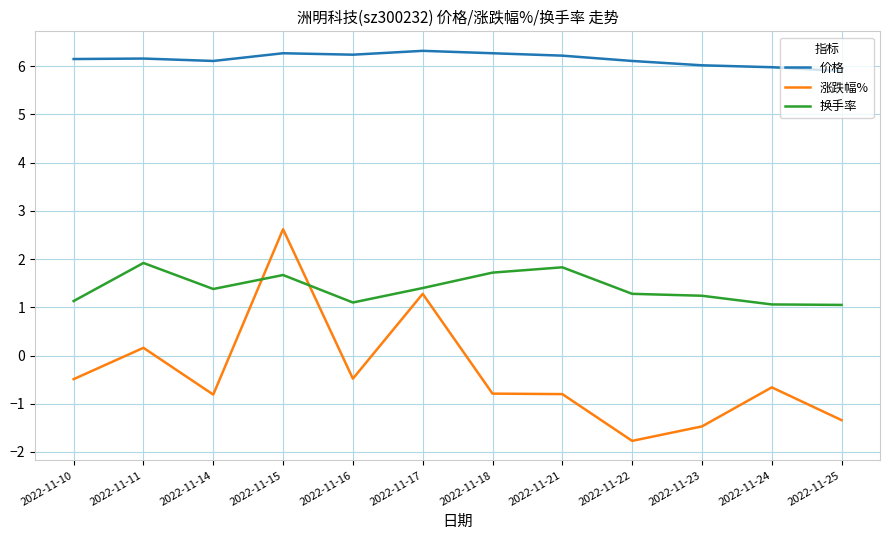

Which series ends up on top after the final intersection of 涨跌幅% and 换手率?

换手率